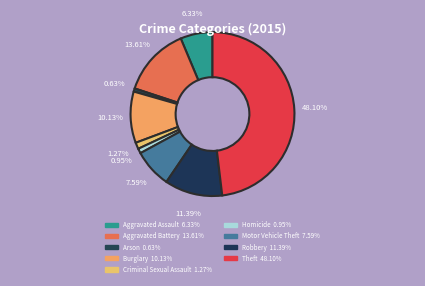

Is the sum of Aggravated Battery and Aggravated Assault greater than half?

No